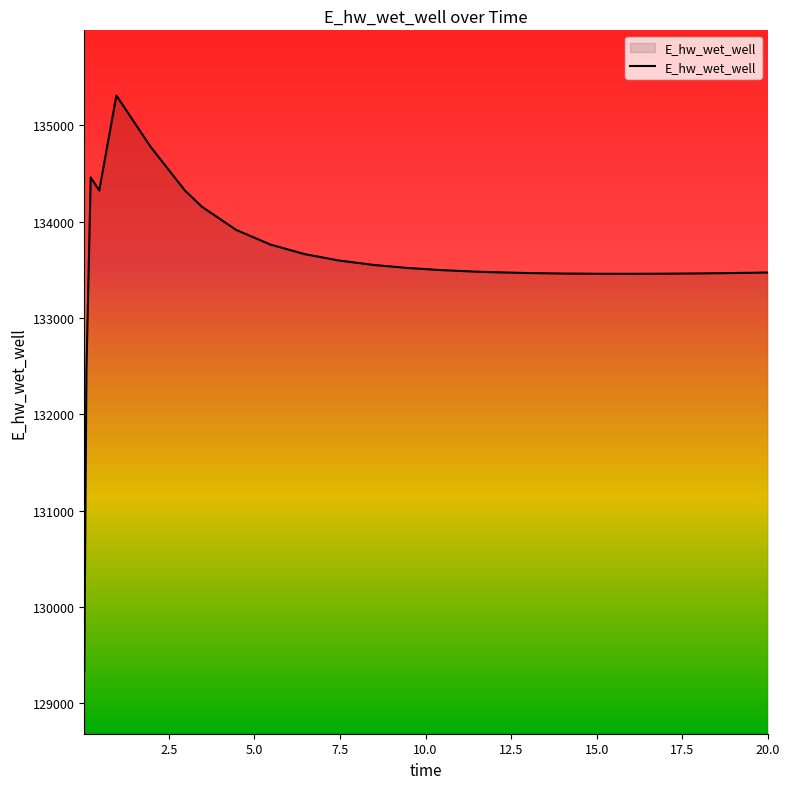

True or false: there are more than 1 points higher than both neighbors.

True